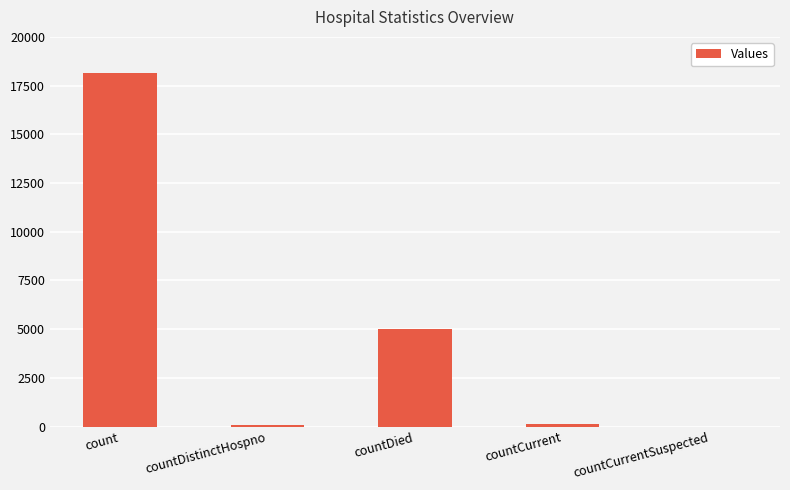

The chart shows a value of 8250 at countDied. True or false?

False